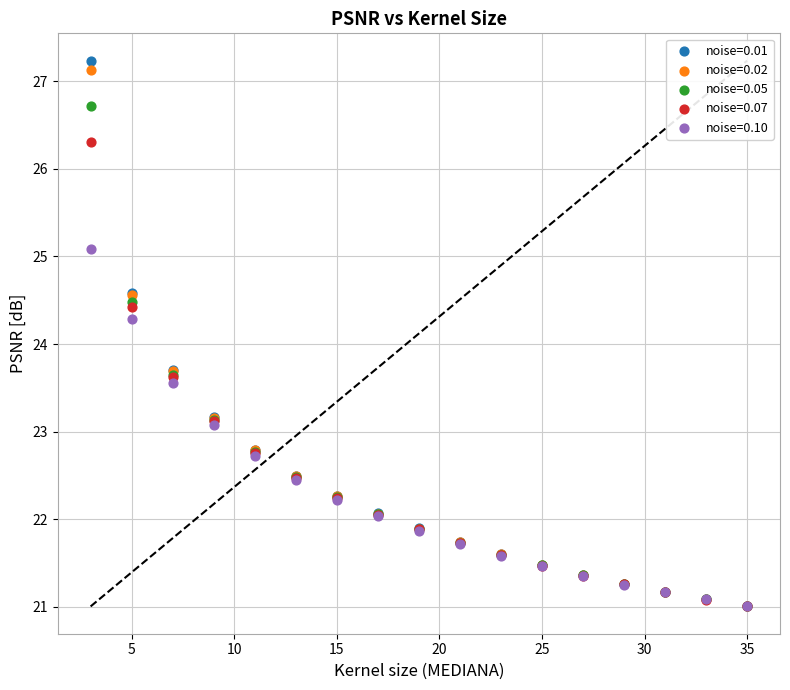

What are all the series names shown in the legend?

noise=0.01, noise=0.02, noise=0.05, noise=0.07, noise=0.10